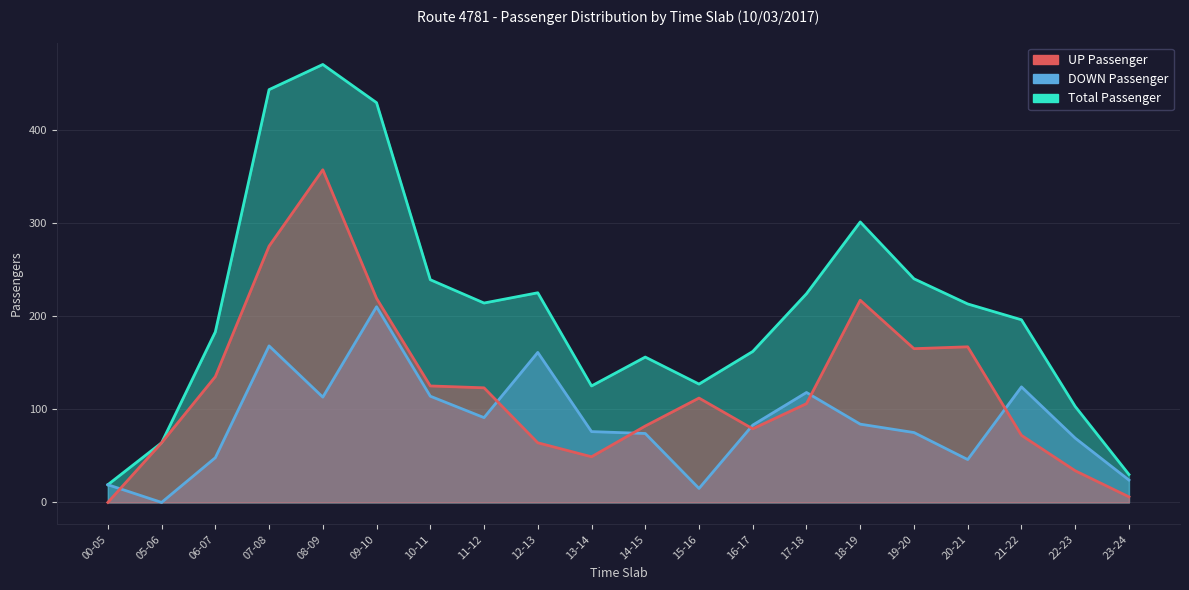

True or false: Total Passenger and UP Passenger cross at least once.

False